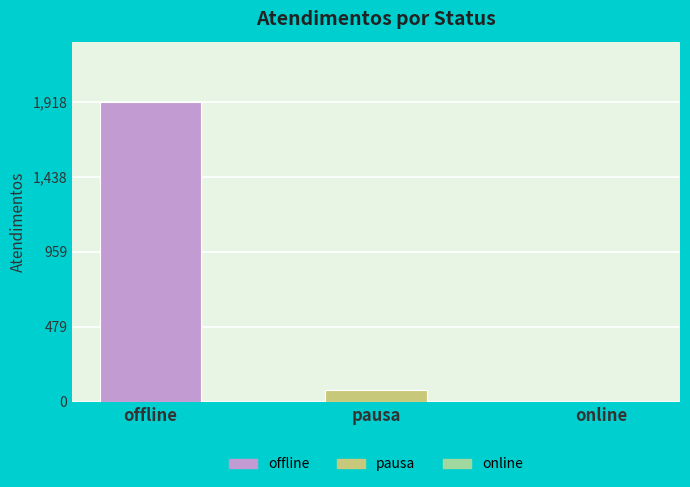

List the labels in order of value, smallest first.

online, pausa, offline